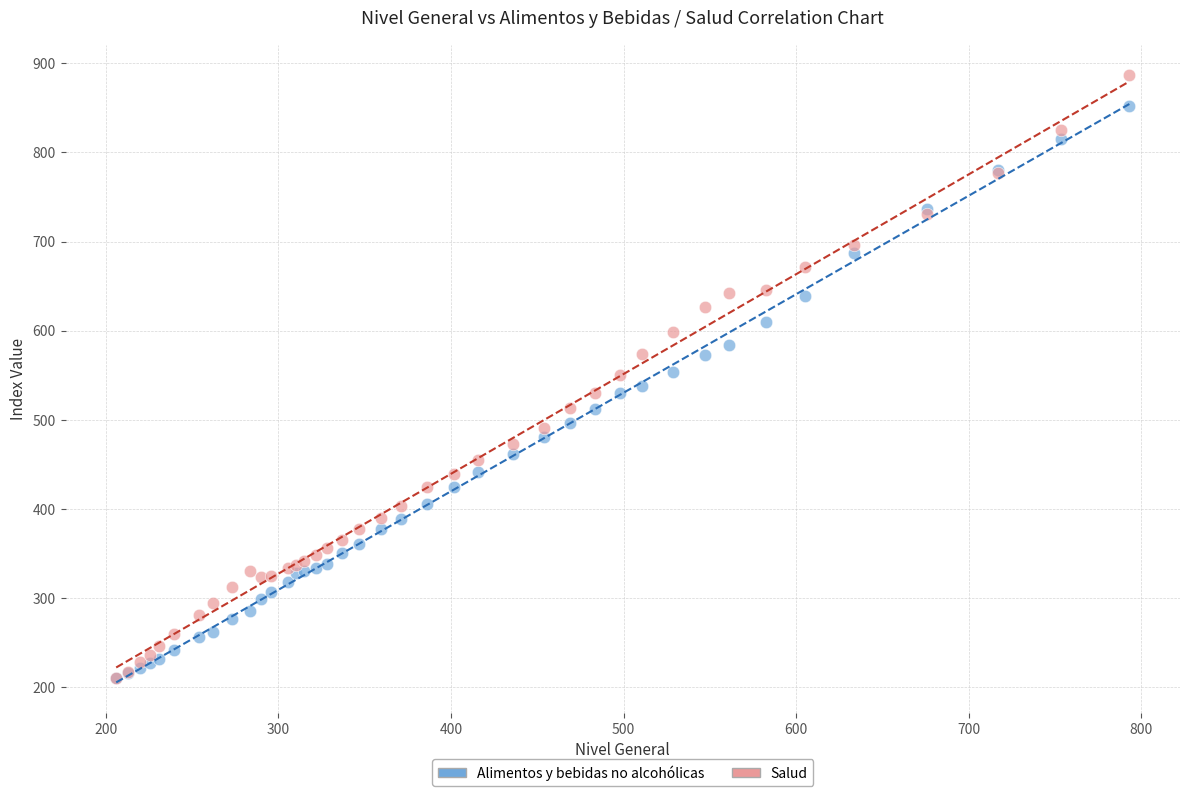

What are all the series names shown in the legend?

Alimentos y bebidas no alcohólicas, Salud